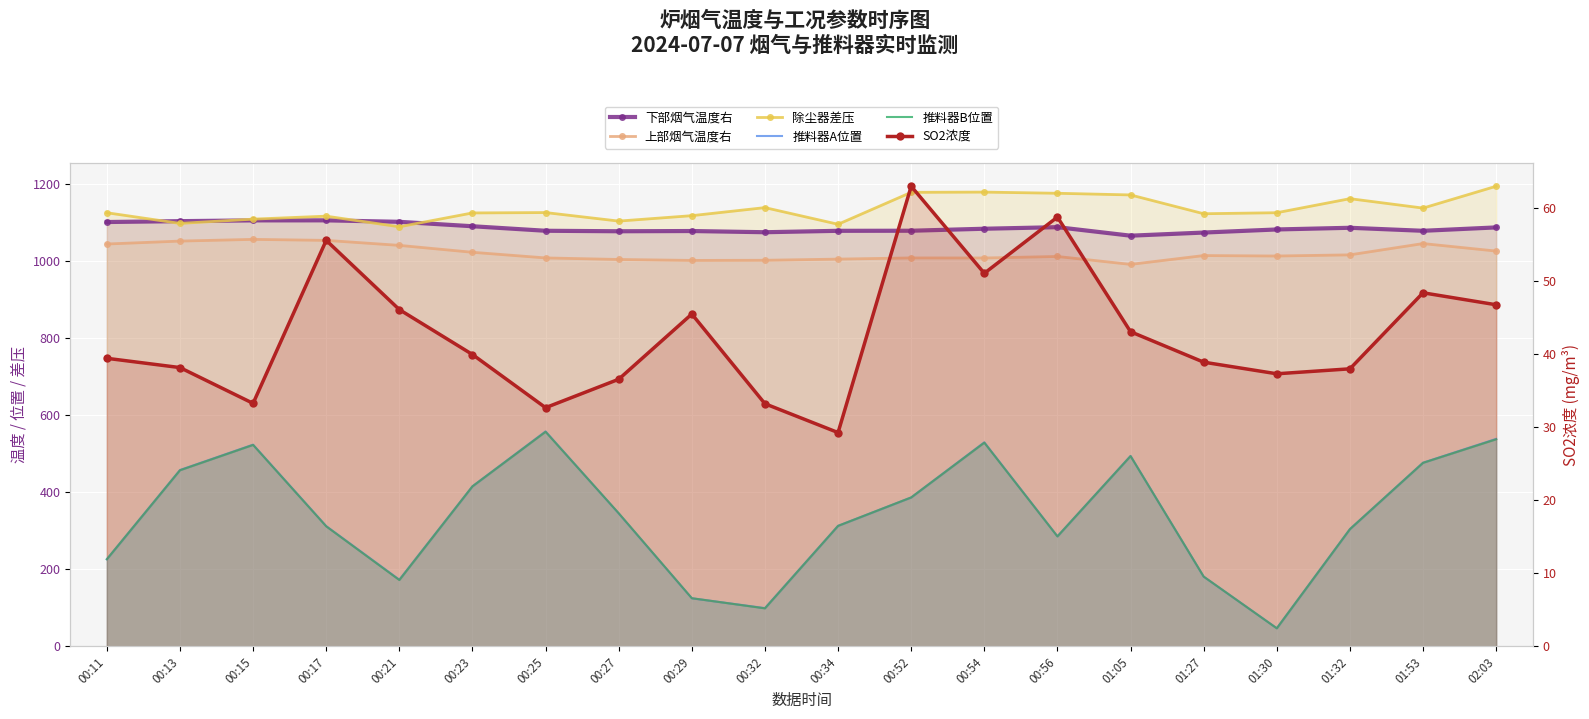

At which label does 推料器A位置 reach its minimum?

01:30